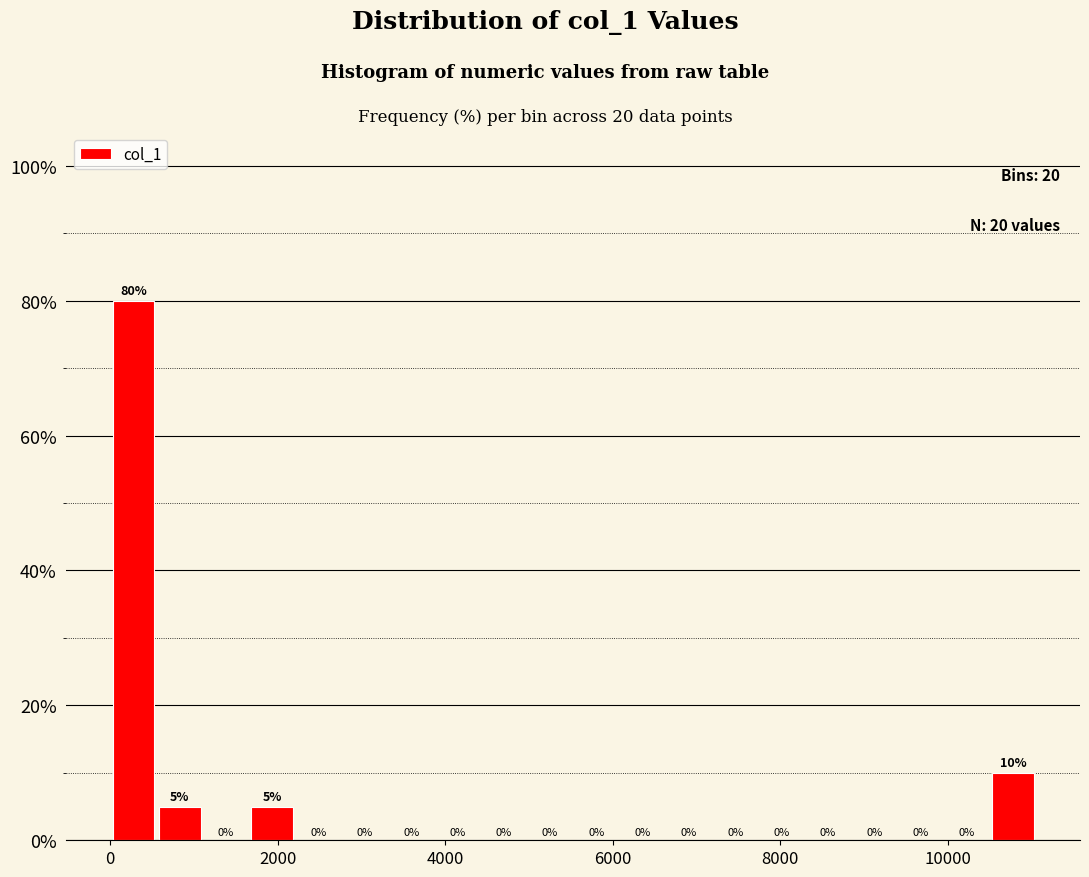

Around what value on the x-axis is the tallest bar? Give the approximate position of its centre, as read against the axis.

200